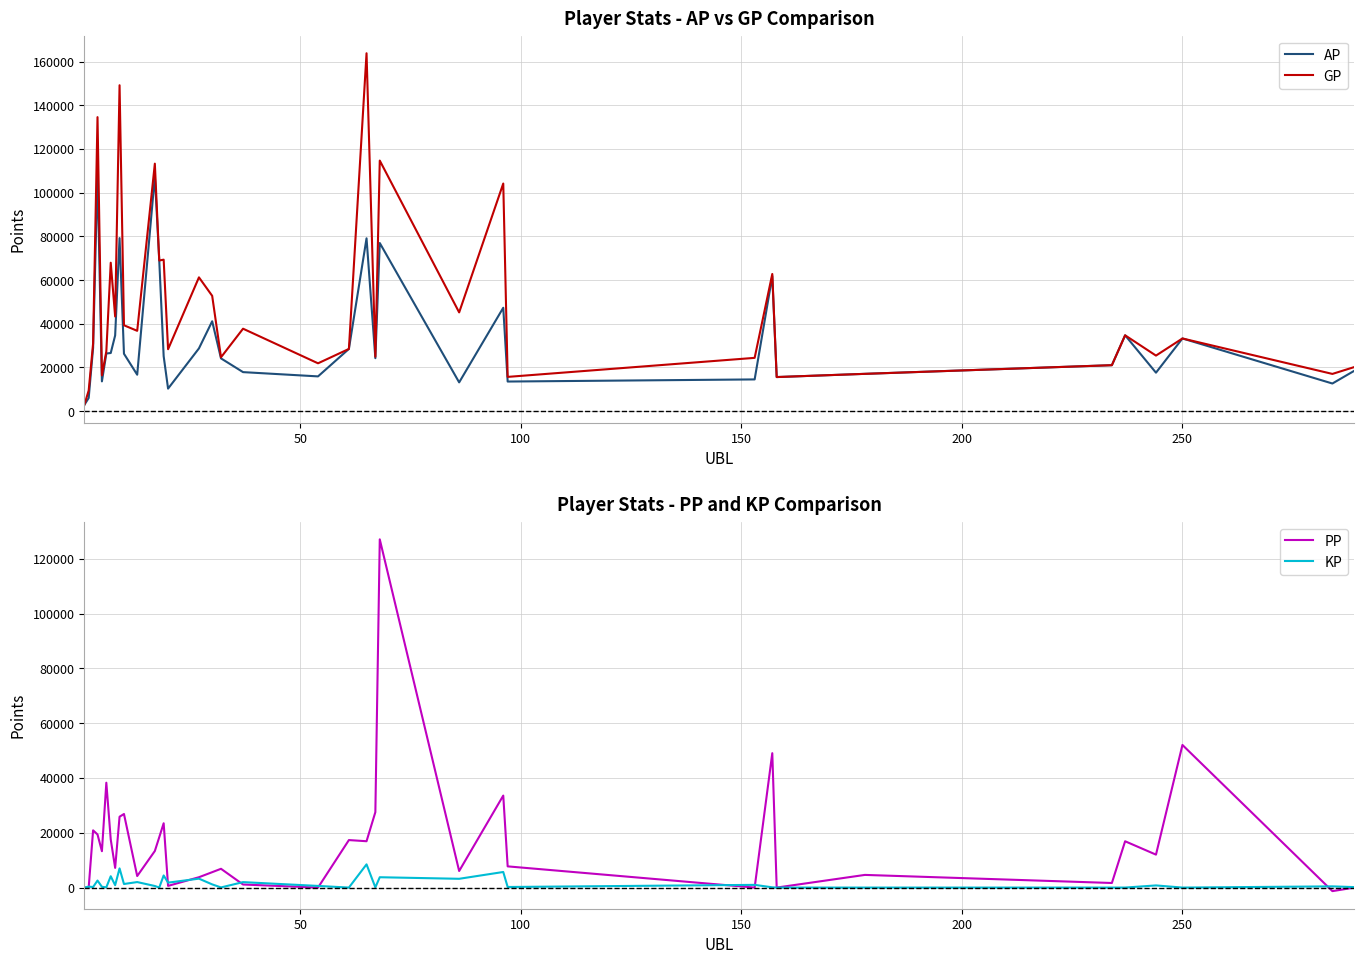

Reading left to right, extract all data points from this chart.

AP: 2816.0	6046.0	28952.0	109043.0	13641.0	26411.0	26621.0	34671.0	79225.0	26286.0	16689.0	107543.0	68951.0	25172.0	10322.0	28735.0	41153.0	24163.0	17876.0	15921.0	28490.0	79125.0	24256.0	76977.0	13183.0	47340.0	13564.0	14535.0	61879.0	15616.0	17087.0	21050.0	34730.0	17619.0	33282.0	12661.0	18525.0
GP: 2816.0	9465.0	30998.0	134594.0	16408.0	27386.0	67959.0	43333.0	149192.0	39321.0	36775.0	113300.0	68964.0	69352.0	28350.0	61256.0	52798.0	24663.0	37752.0	21912.0	28490.0	163834.0	24931.0	114709.0	45214.0	104205.0	15693.0	24405.0	62796.0	15616.0	17087.0	21050.0	34730.0	25442.0	33282.0	17055.0	20215.0
PP: 0.0	0.0	20882.0	19389.0	13276.0	38267.0	17550.0	7187.0	25855.0	26848.0	4207.0	13345.0	18376.0	23473.0	615.0	3778.0	5617.0	6855.0	1117.0	0.0	17335.0	16911.0	27525.0	127071.0	6045.0	33569.0	7737.0	0.0	49045.0	0.0	4621.0	1670.0	16901.0	12021.0	52043.0	-1300.0	0.0
KP: 0.0	341.9	204.6	2555.2	276.7	97.5	4133.8	866.2	6996.7	1303.5	2008.5	575.7	1.3	4417.9	1802.8	3252.1	1164.5	50.0	1987.5	599.1	0.0	8470.9	67.5	3773.2	3203.2	5686.5	212.9	987.0	91.7	0.0	0.0	0.0	0.0	782.4	0.0	439.4	169.0